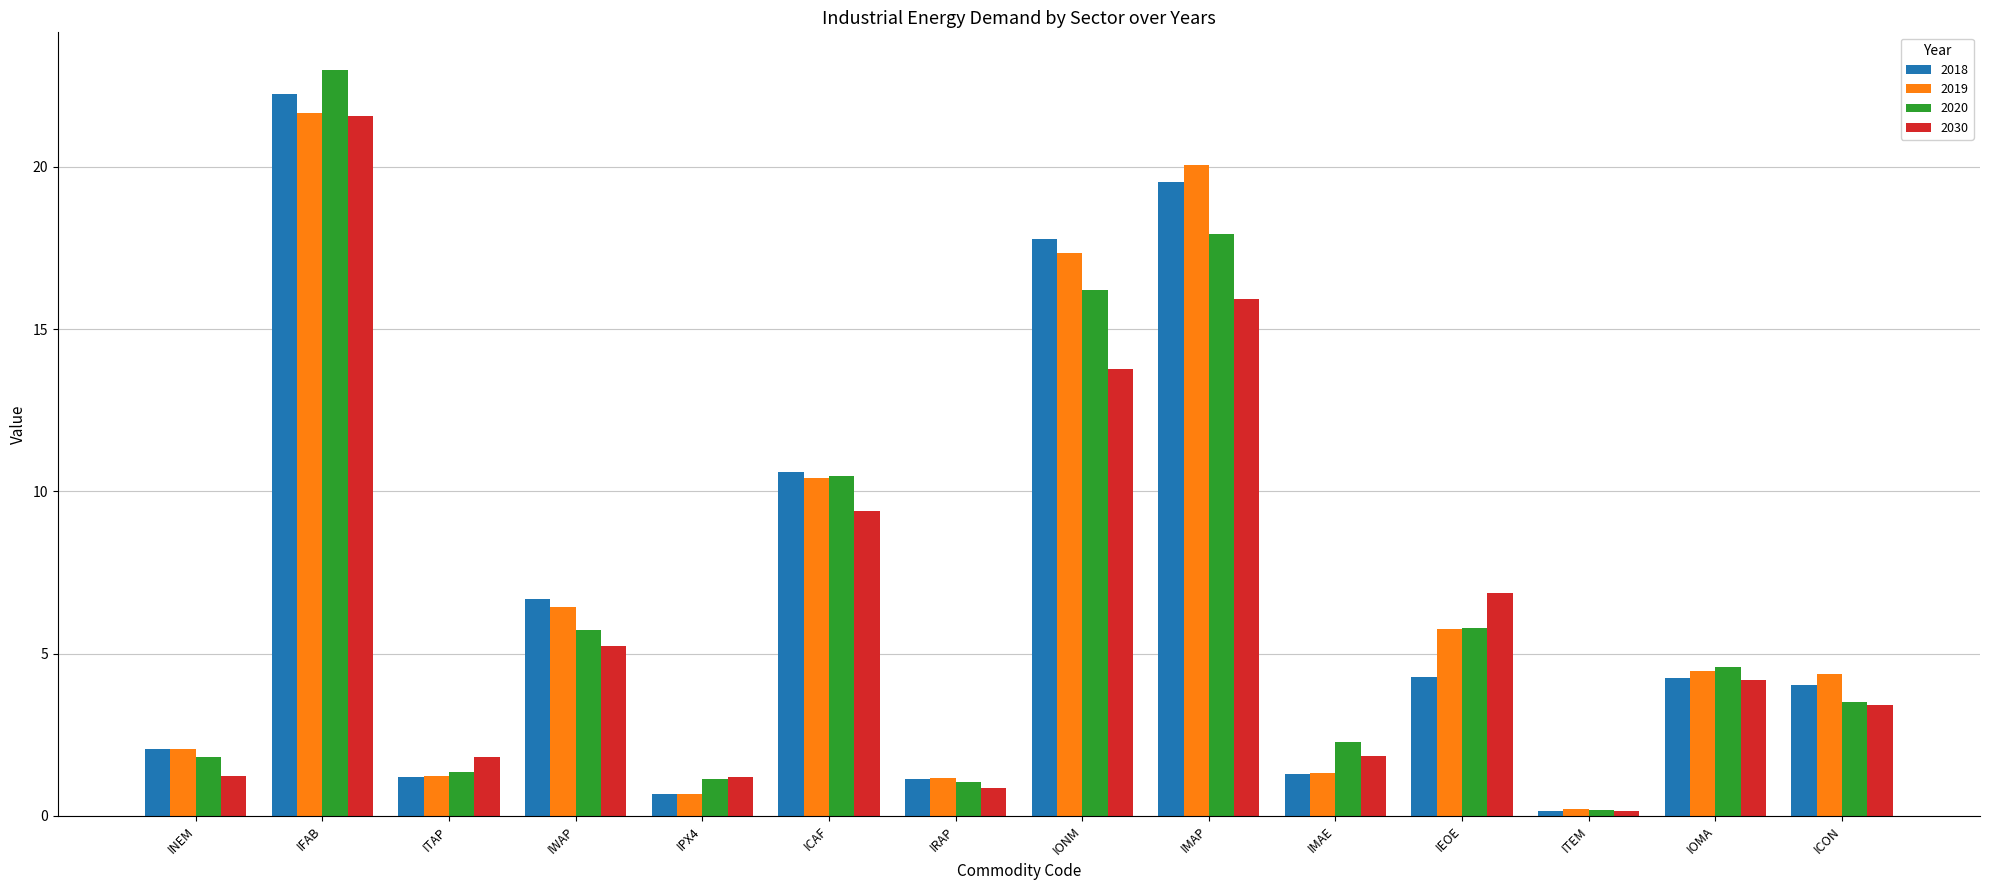

Is the value of 2020 at ITAP greater than the value of 2018 at IOMA?

No